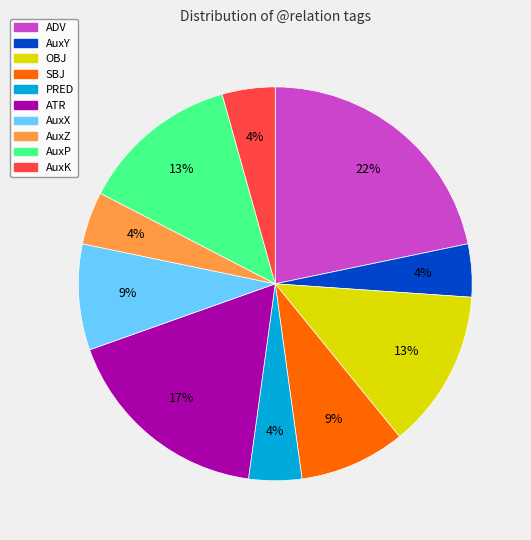

To the nearest percent, what percentage of the pie is AuxX?

9%